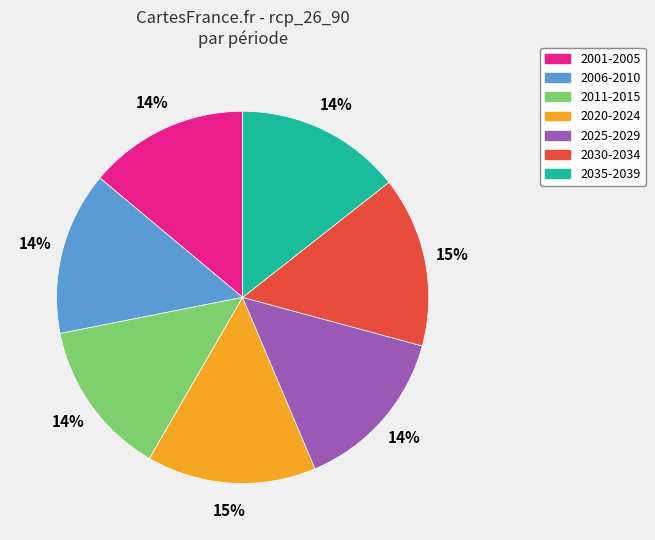

To the nearest percent, what is the combined percentage of 2030-2034 and 2025-2029?

29%